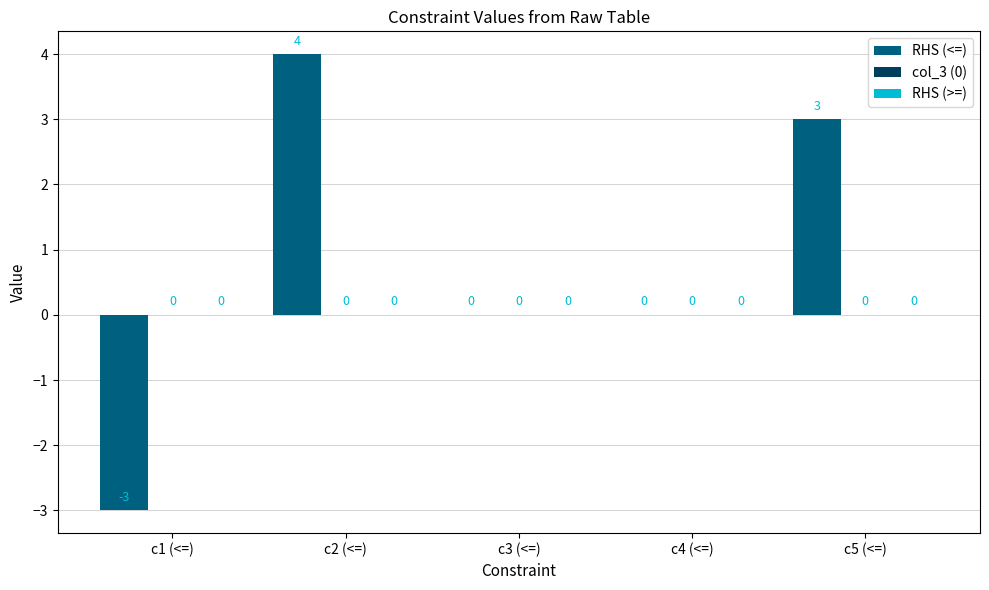

What is the maximum value shown in the chart?

4